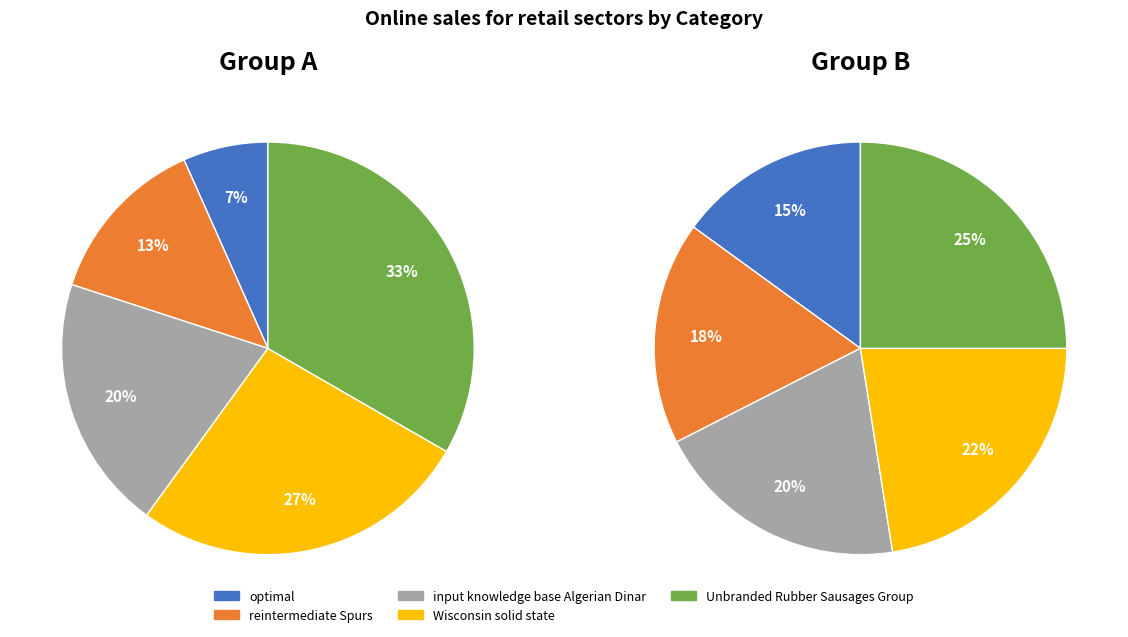

To the nearest percent, what is the difference between the largest and smallest slice percentages?

10%